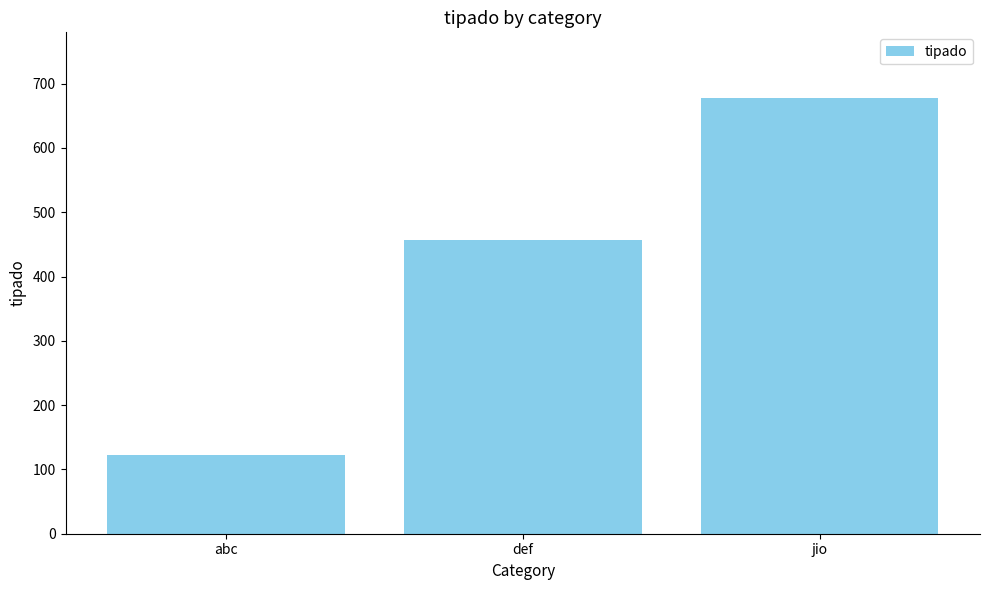

The value at def is 640. True or false?

False